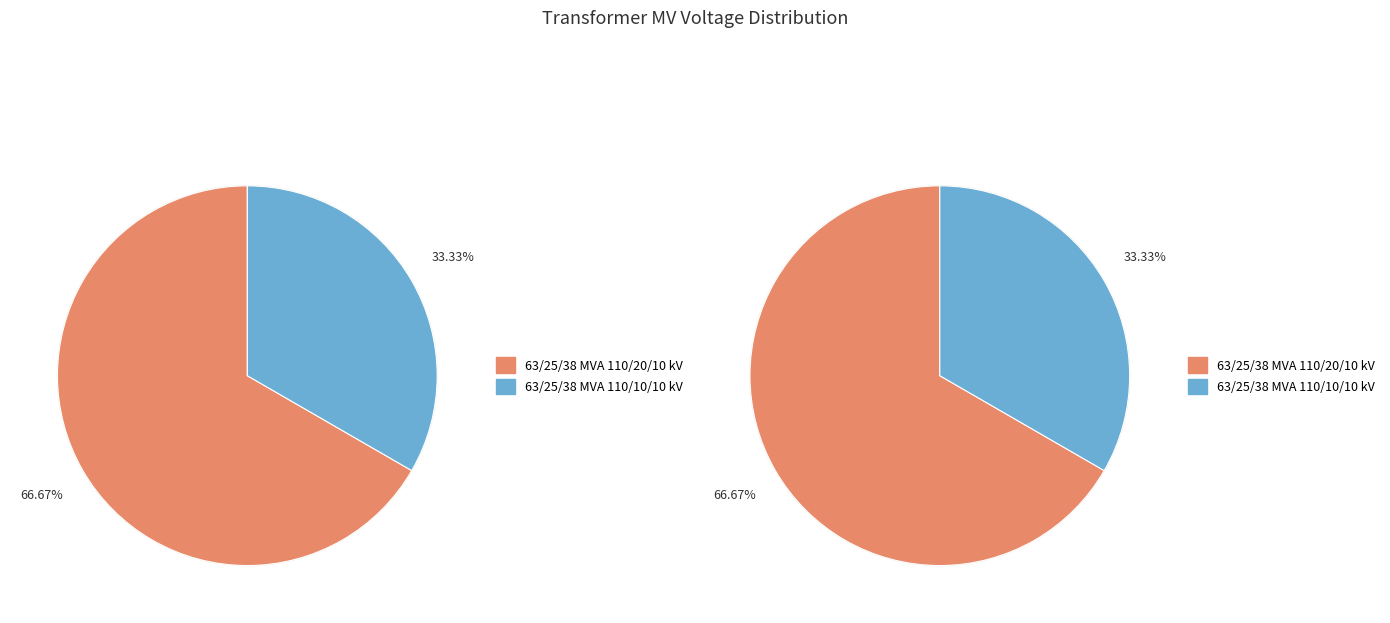

To the nearest percent, what portion does 63/25/38 MVA 110/10/10 kV represent?

33%